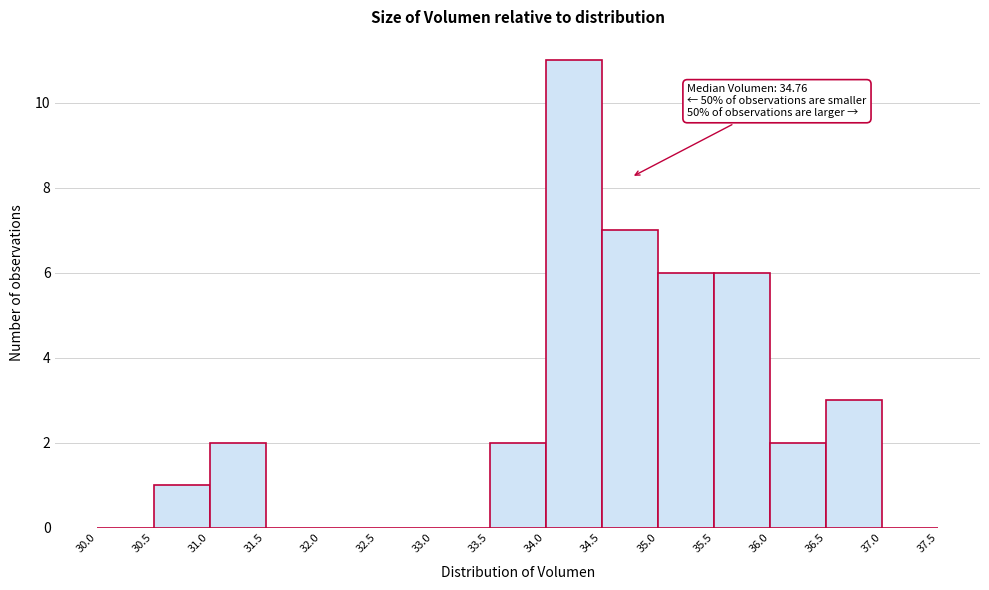

Over which range of the x-axis is the bar tallest?

34.0 to 34.5